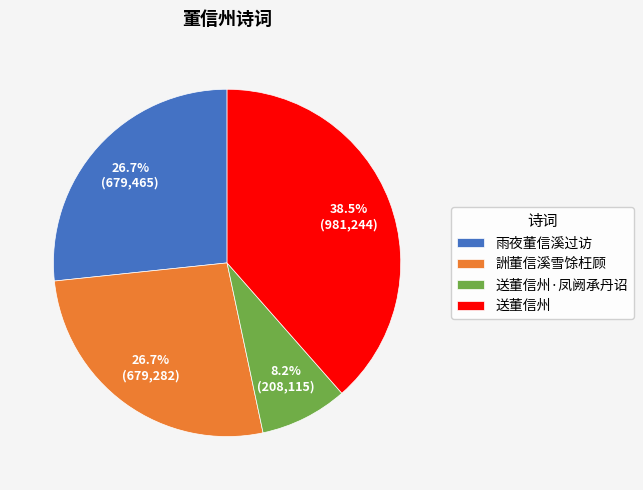

To the nearest percent, what percentage of the pie is 詶董信溪雪馀枉顾?

27%